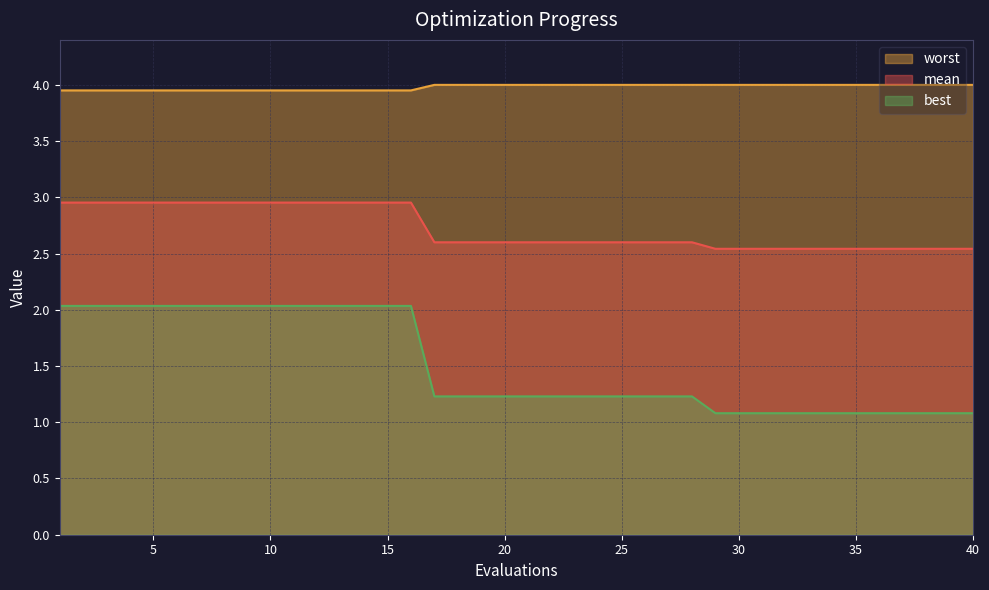

The value of best at 10 is 0.9. True or false?

False